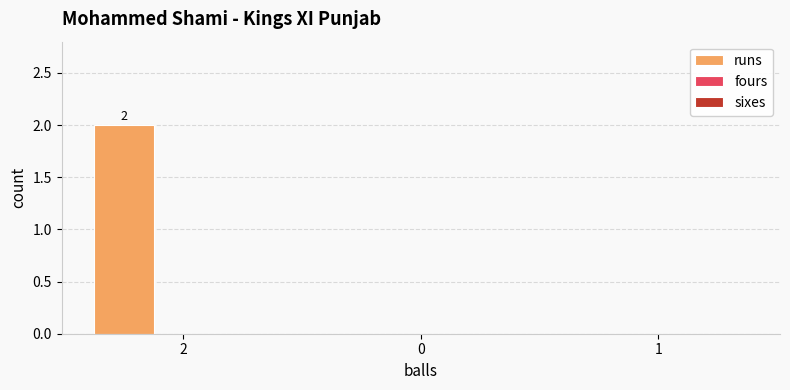

The value at 0 is 0. True or false?

True